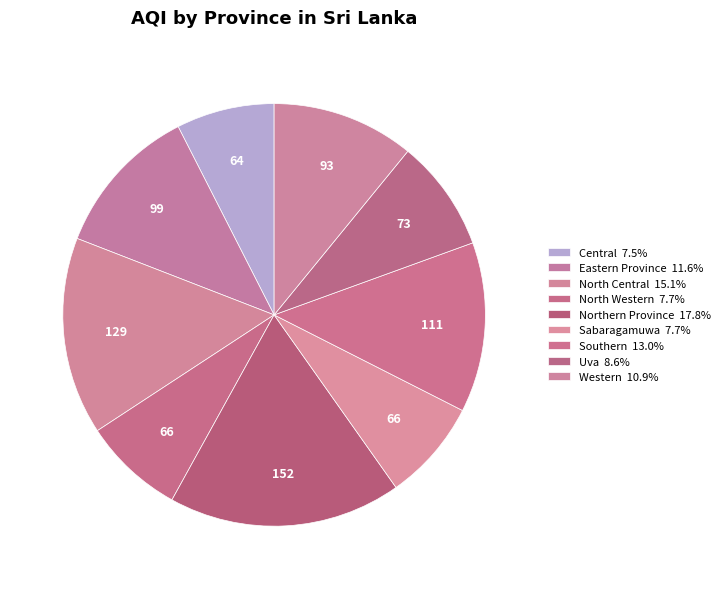

Approximately how many times larger is the value at Central compared to Western?

0.7